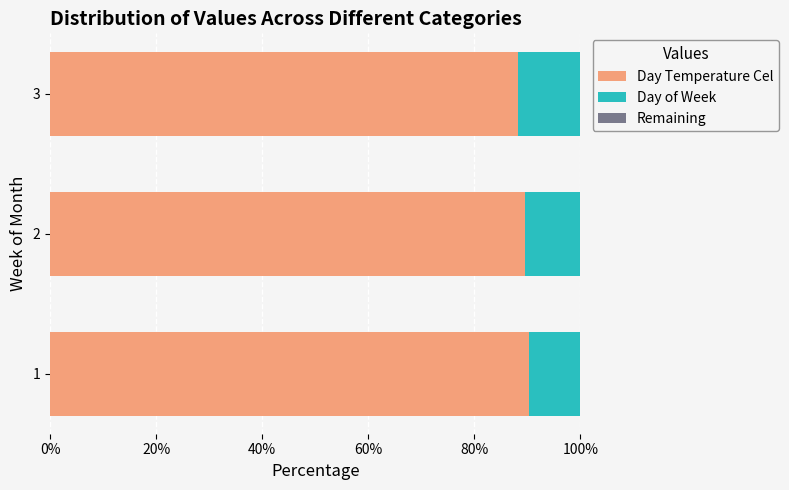

What is the total value across all series at 3?

100.0